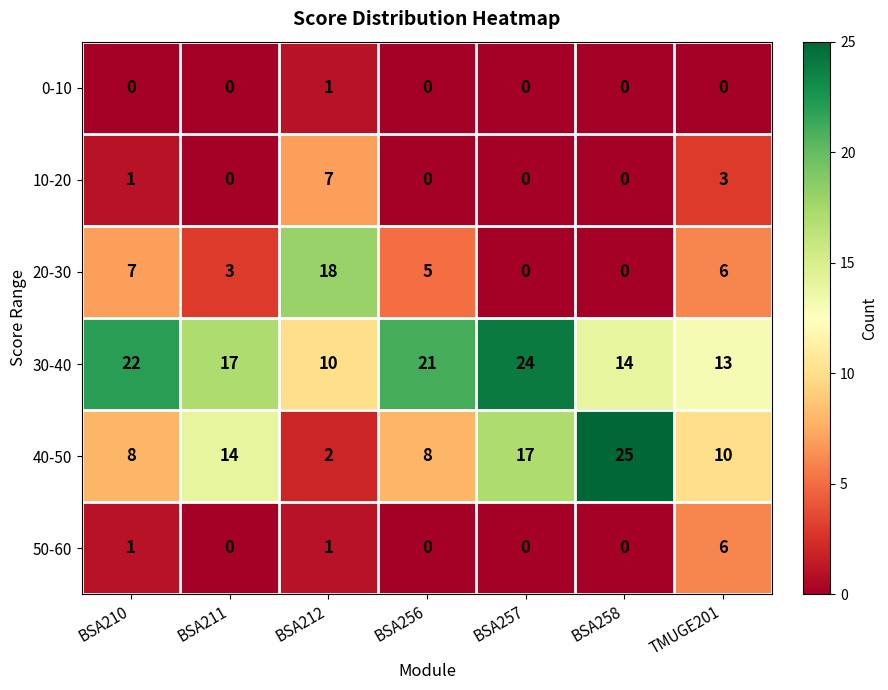

How many data points does each series have?

7